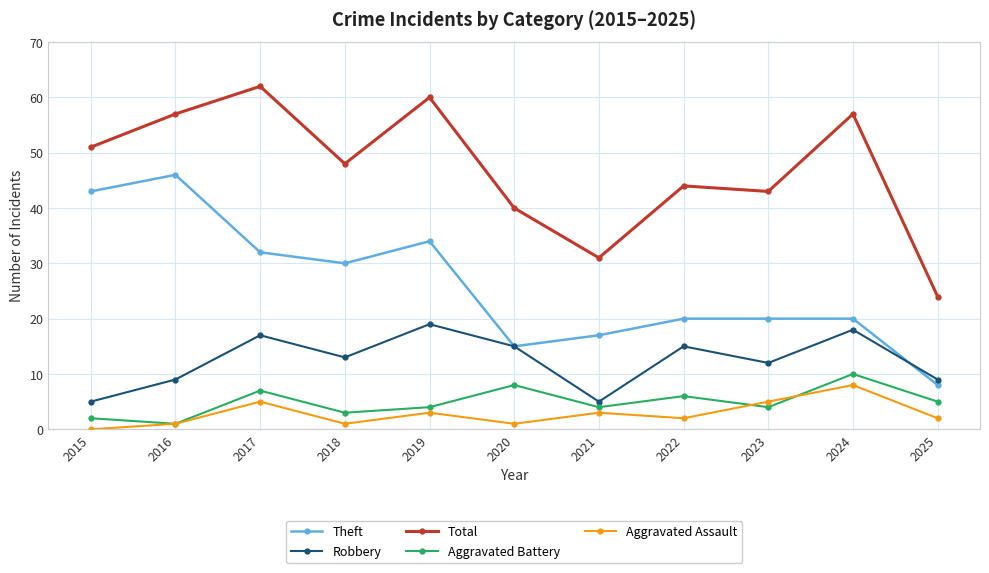

Where does the Total series first go above 48?

2015